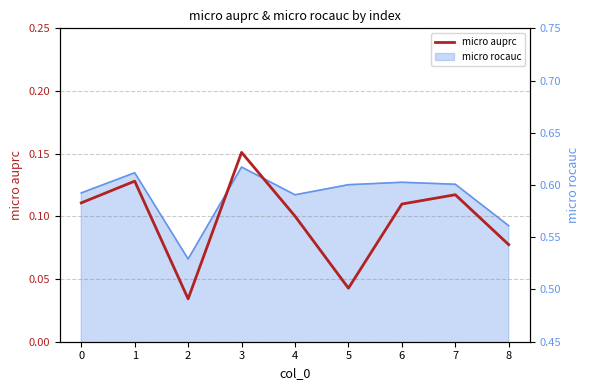

Reading right to left, extract all data points from this chart.

0.1	0.1	0.1	0.0	0.1	0.2	0.0	0.1	0.1